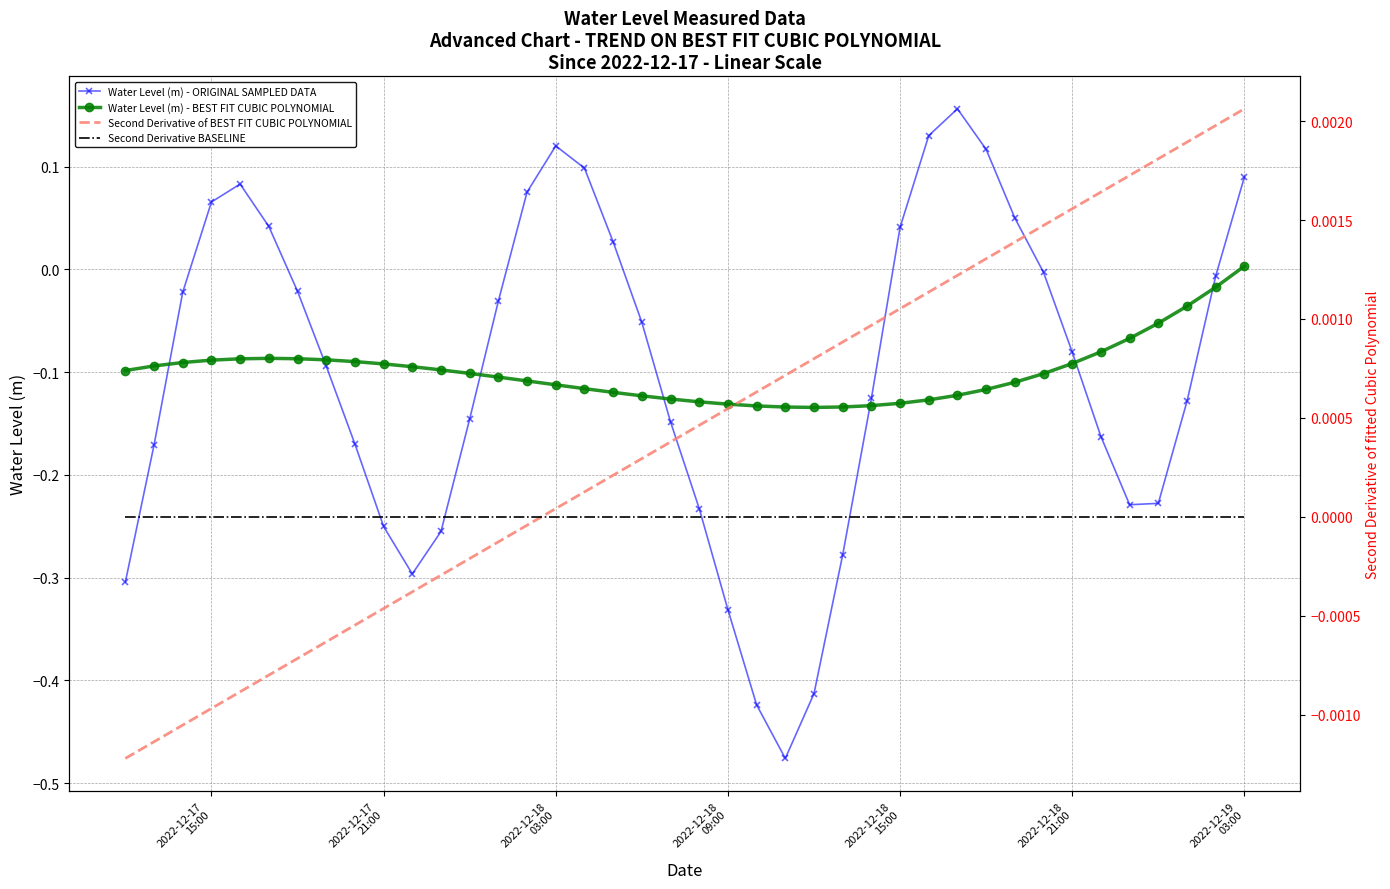

How many data points does each series have?

40